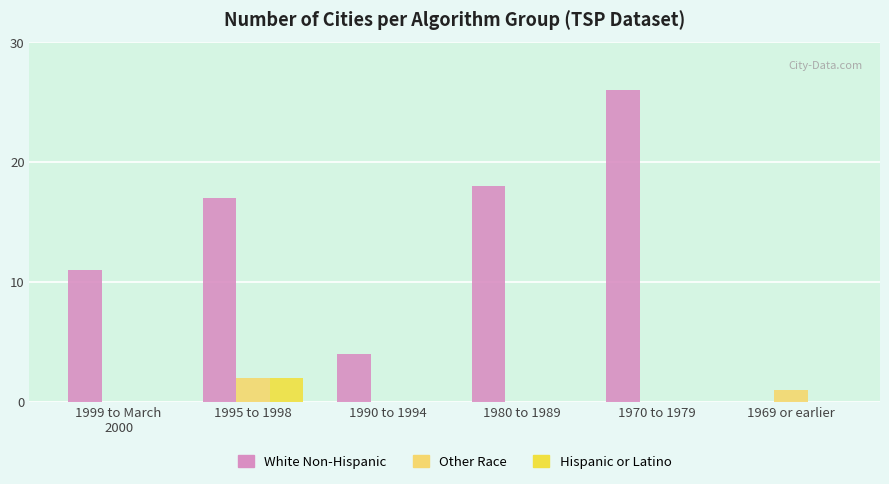

What is the sum of all Hispanic or Latino values?

2